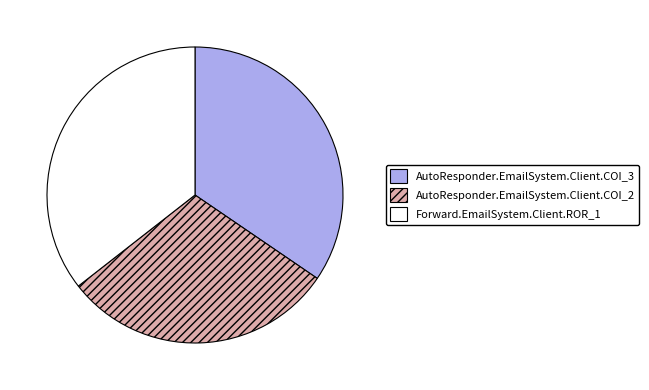

Count the number of slices in the pie.

3